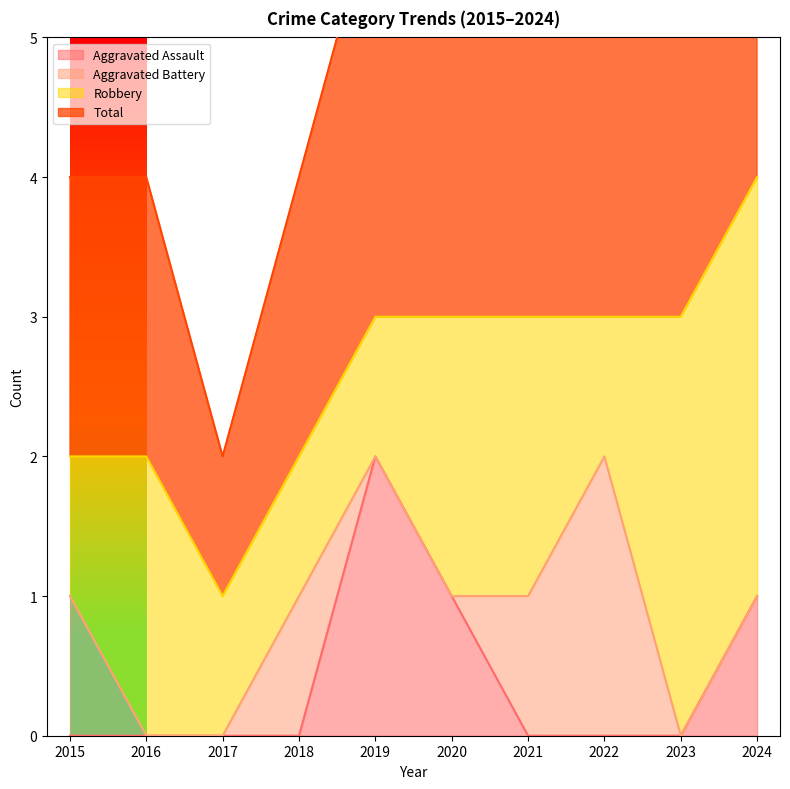

The value of Aggravated Assault at 2015 is 1. True or false?

False